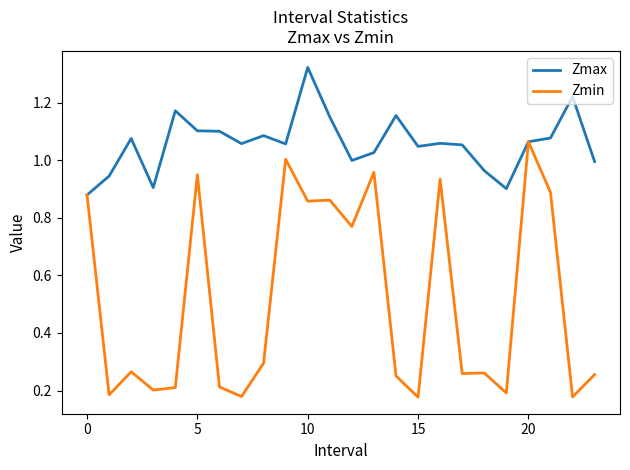

Rank the series by their maximum value, from lowest to highest.

Zmin, Zmax